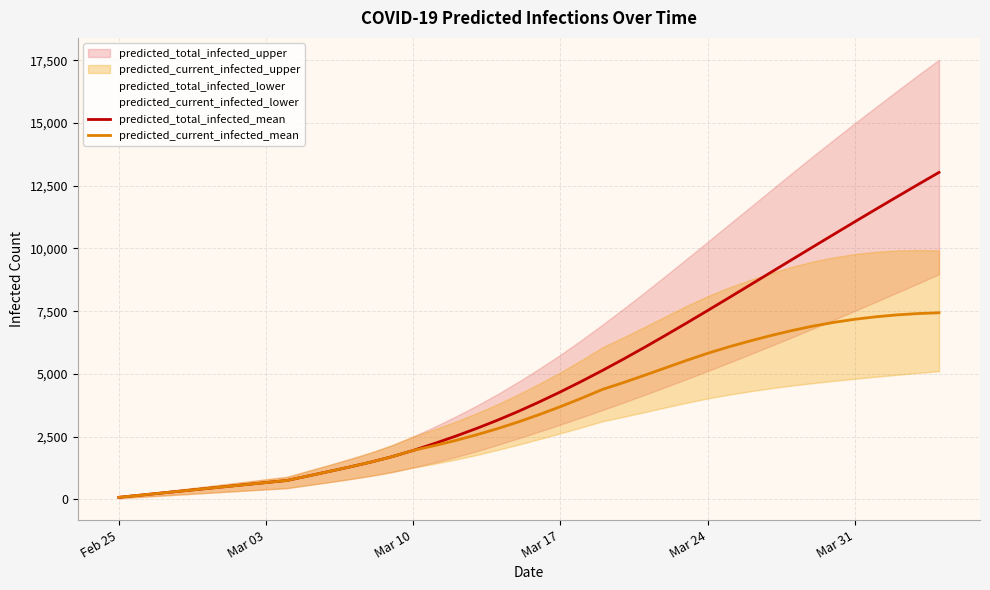

Rank the series at Mar 31 from highest to lowest value.

predicted_total_infected_mean, predicted_current_infected_mean